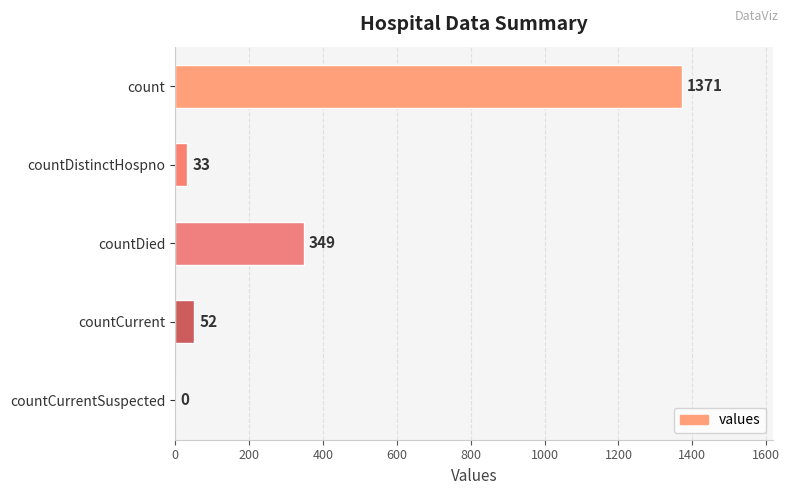

True or false: the data shows 349 at countDied.

True